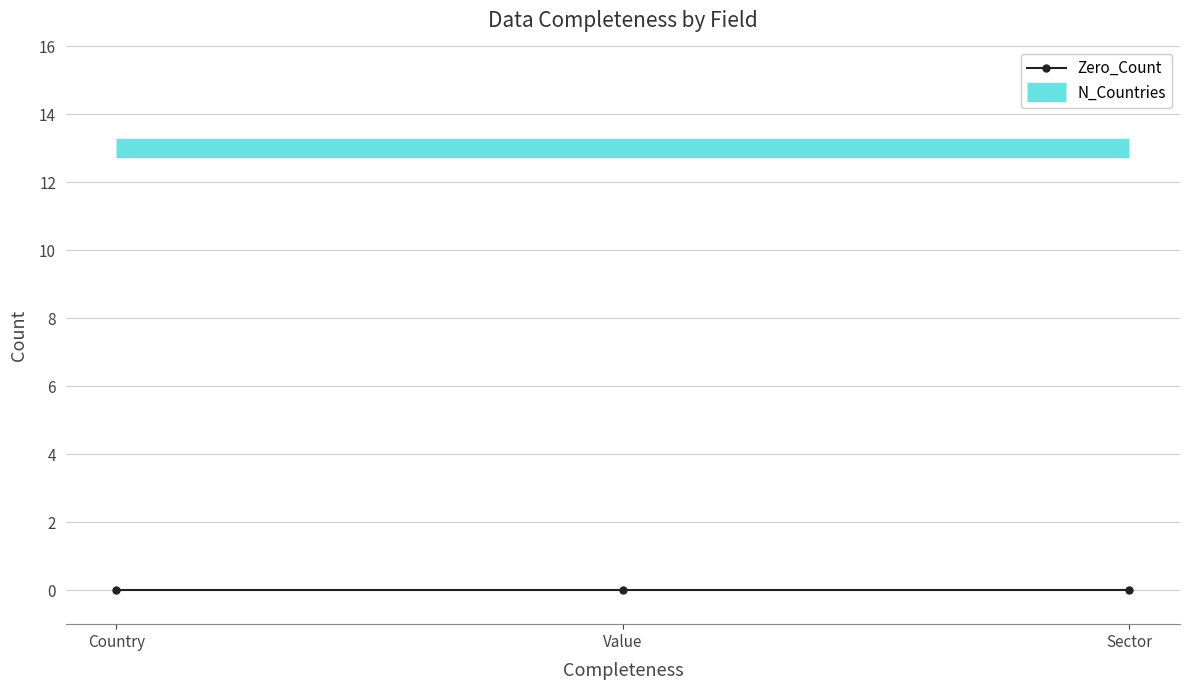

Which series has the largest total across all categories?

N_Countries